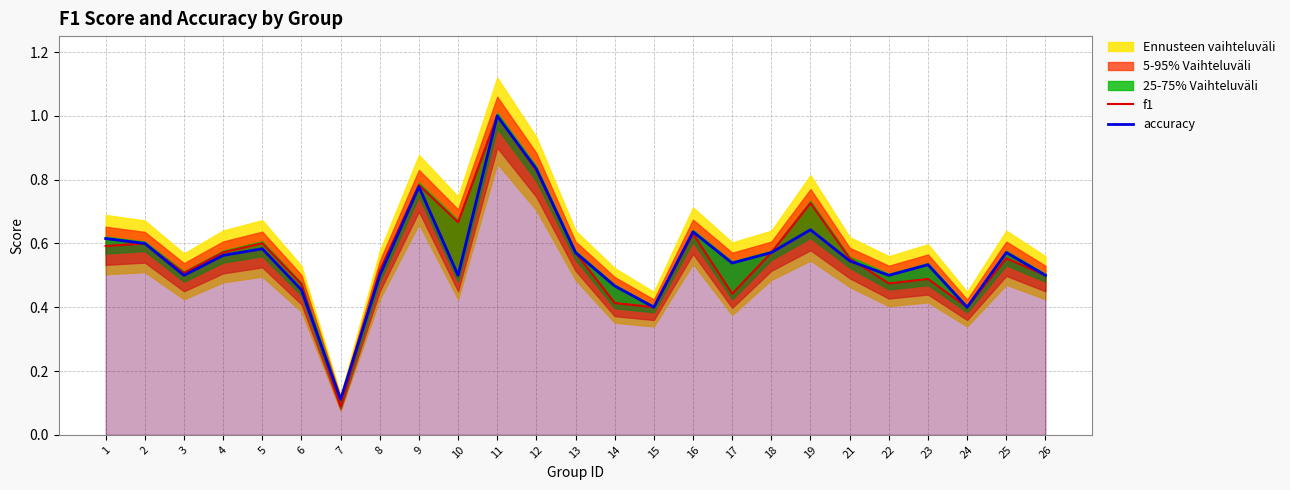

What is the value of the accuracy point at the 17th from the left?

0.5